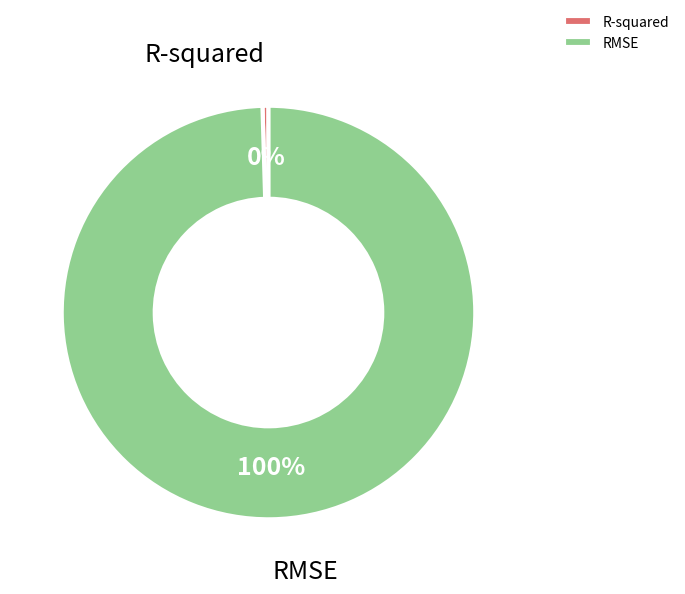

Which category has the smallest portion of the pie?

R-squared